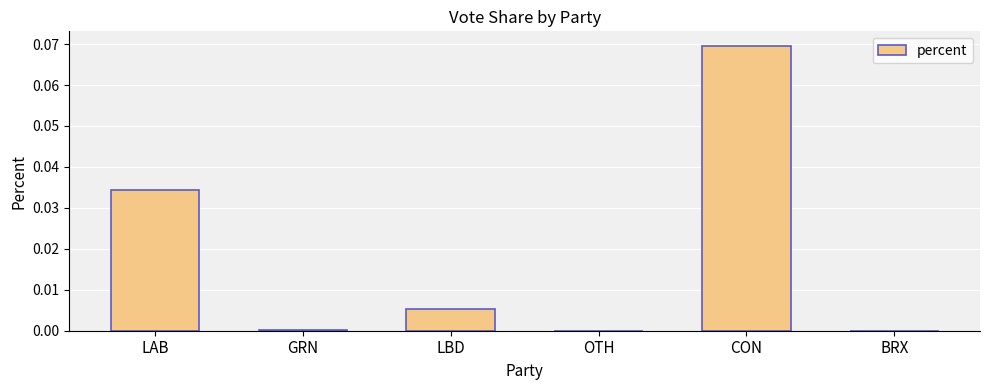

Is it true that the value at BRX is 0.0?

True